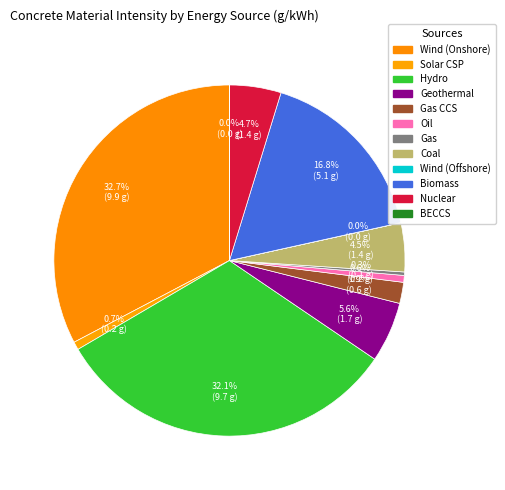

What percentage is the Hydro slice, to the nearest percent?

32%